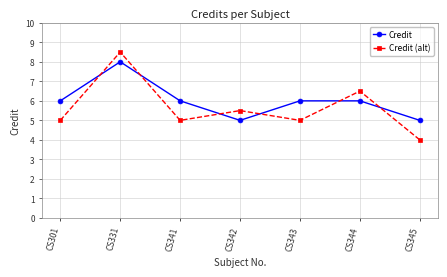

Reading left to right, transcribe all the data shown in this chart.

Credit: CS301=6.0	CS331=8.0	CS341=6.0	CS342=5.0	CS343=6.0	CS344=6.0	CS345=5.0
Credit (alt): CS301=5.0	CS331=8.5	CS341=5.0	CS342=5.5	CS343=5.0	CS344=6.5	CS345=4.0